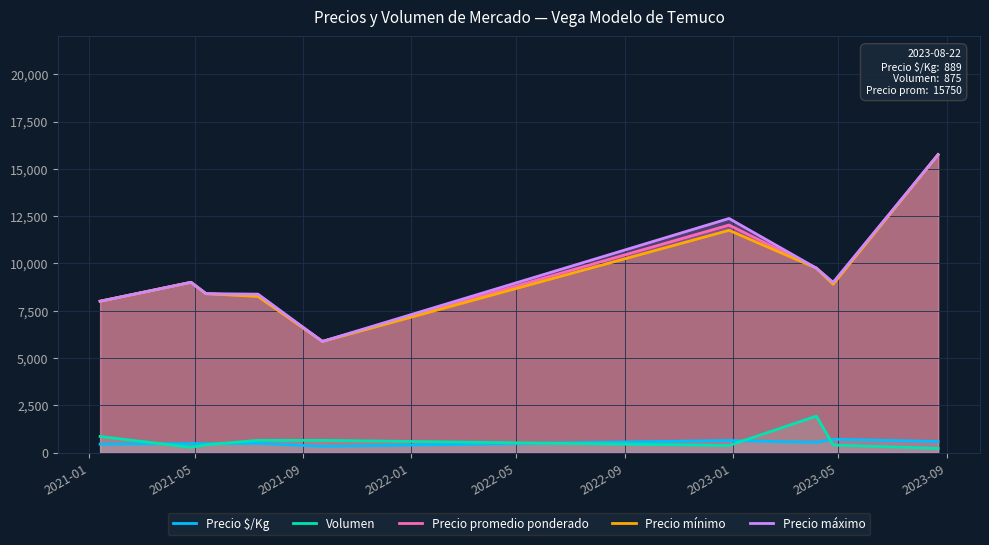

How many data points in Precio promedio ponderado are less than 8944?

4